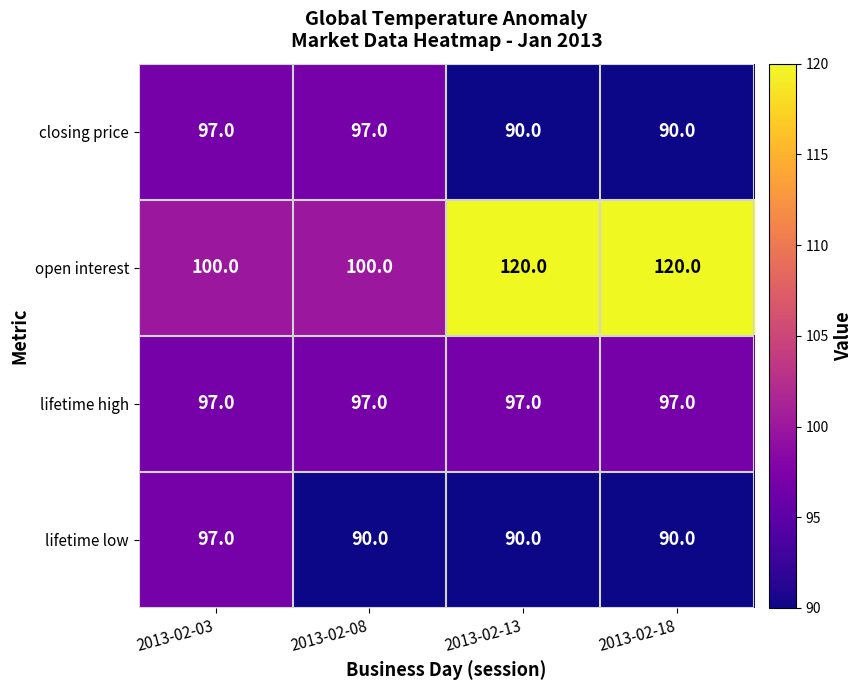

Reading right to left, list all the values displayed in this chart.

closing price: 2013-02-18=90	2013-02-13=90	2013-02-08=97	2013-02-03=97
open interest: 2013-02-18=120	2013-02-13=120	2013-02-08=100	2013-02-03=100
lifetime high: 2013-02-18=97	2013-02-13=97	2013-02-08=97	2013-02-03=97
lifetime low: 2013-02-18=90	2013-02-13=90	2013-02-08=90	2013-02-03=97